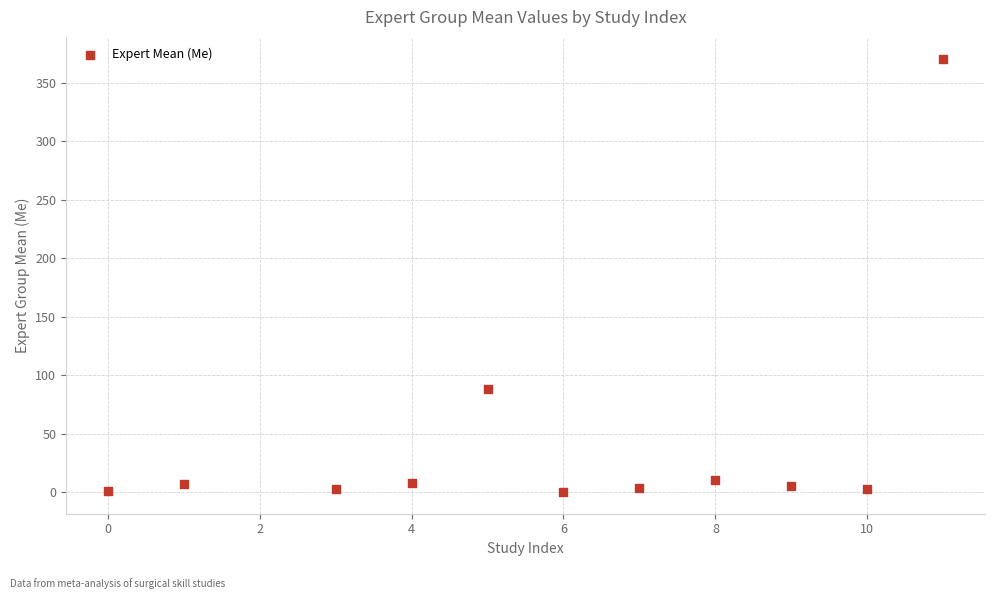

What Y value in the scatter plot is closest to 185?

88.0